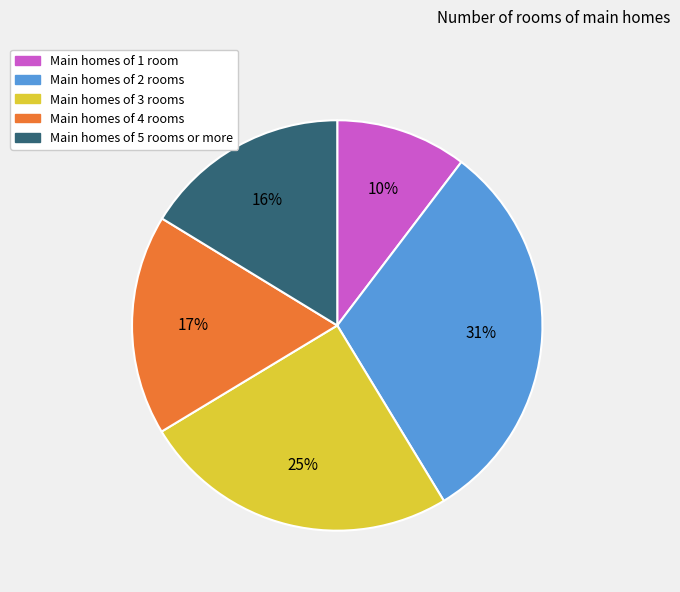

To the nearest percent, what is the difference between the Main homes of 2 rooms and Main homes of 1 room slice percentages?

21%